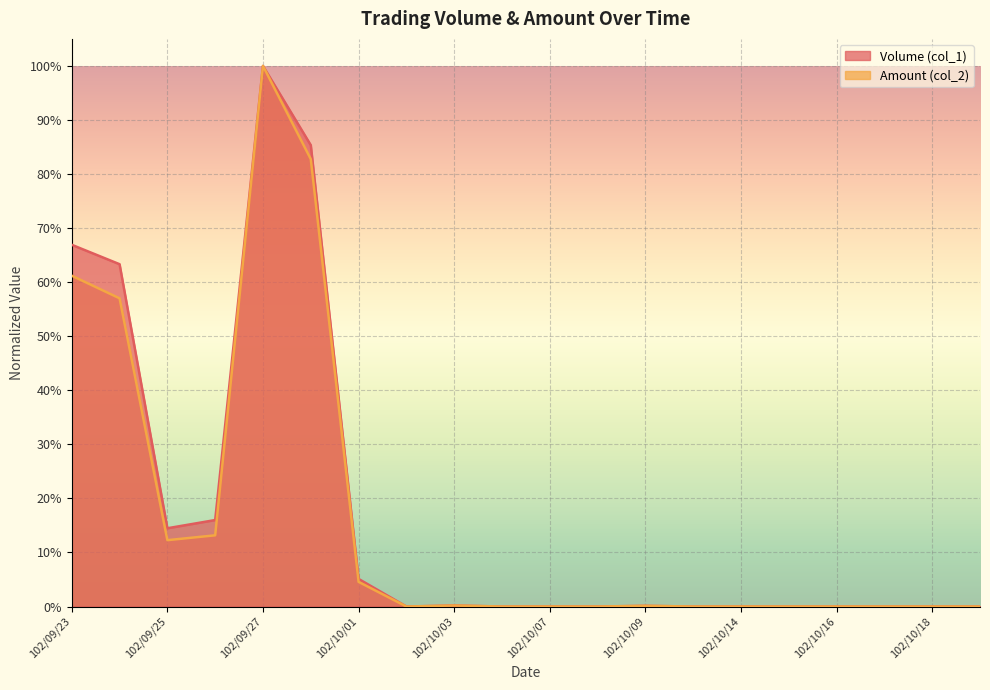

How many series are shown in this chart?

2